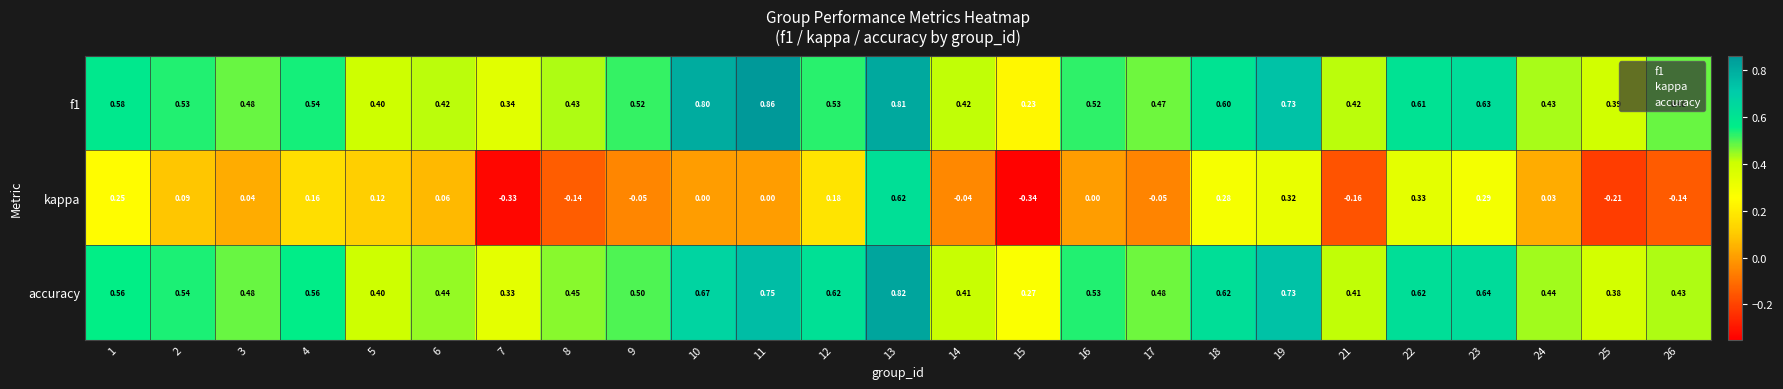

Is the value of f1 at 9 greater than the value of accuracy at 24?

Yes